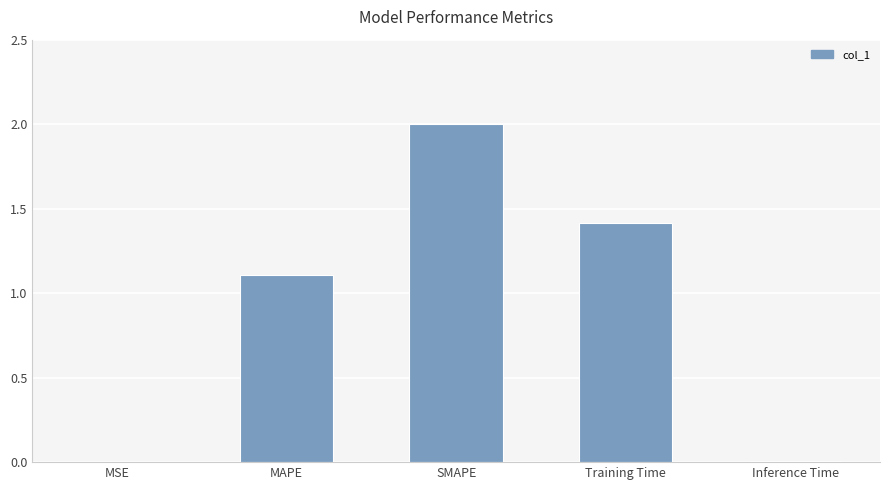

Where is the data nearest to the value 1?

MAPE